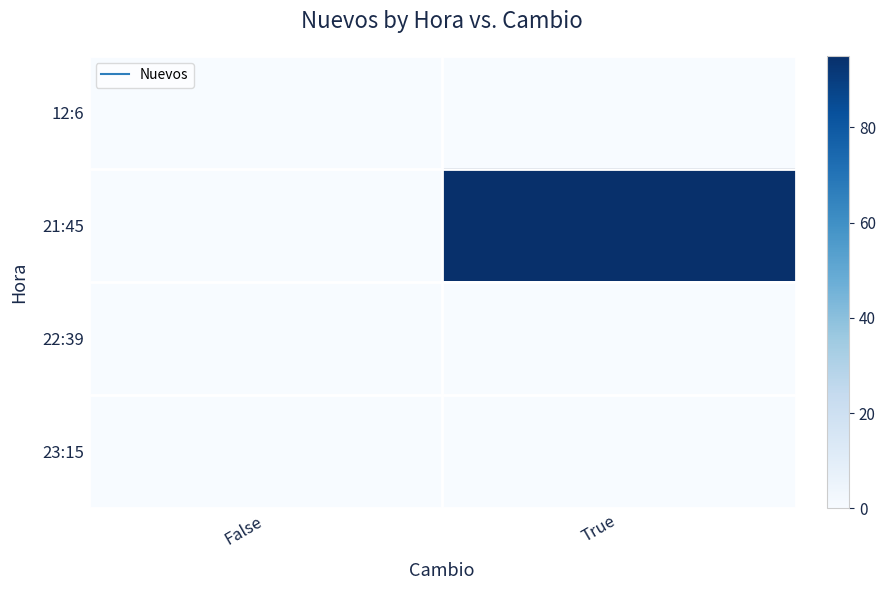

At how many categories does at least one series exceed 15?

1